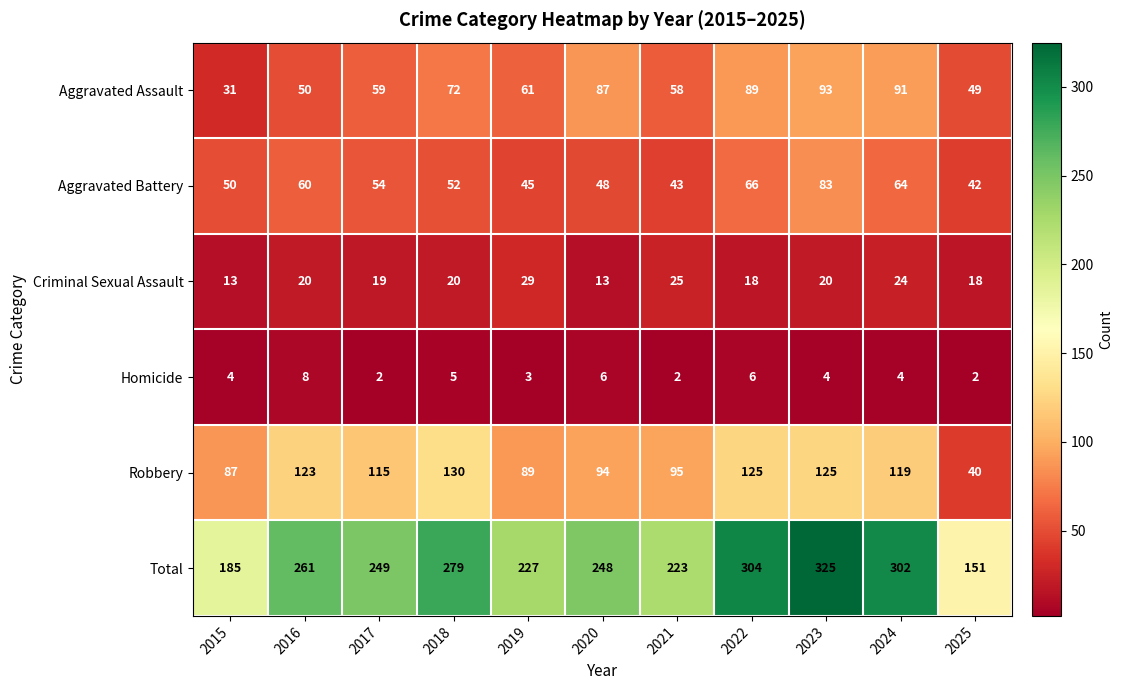

Which category has the highest value across all series?

2023